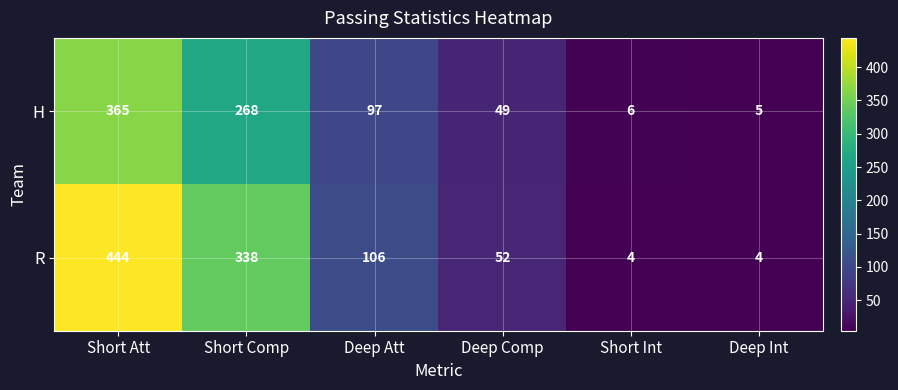

List the series in order of their overall mean, lowest first.

H, R